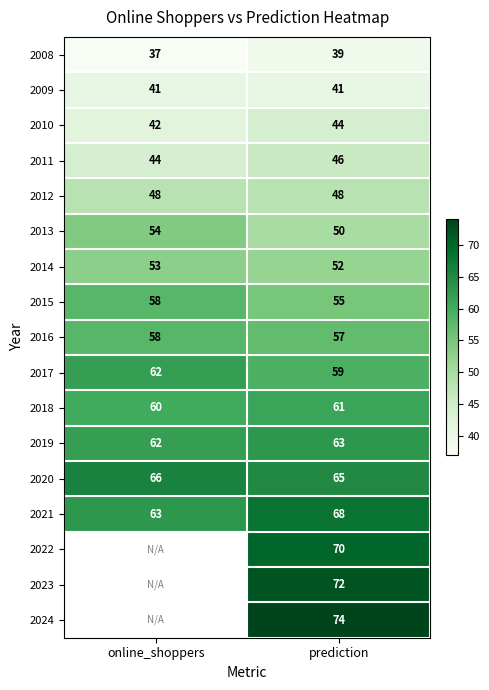

Is it true that 2012 equals 78.4 at prediction?

False